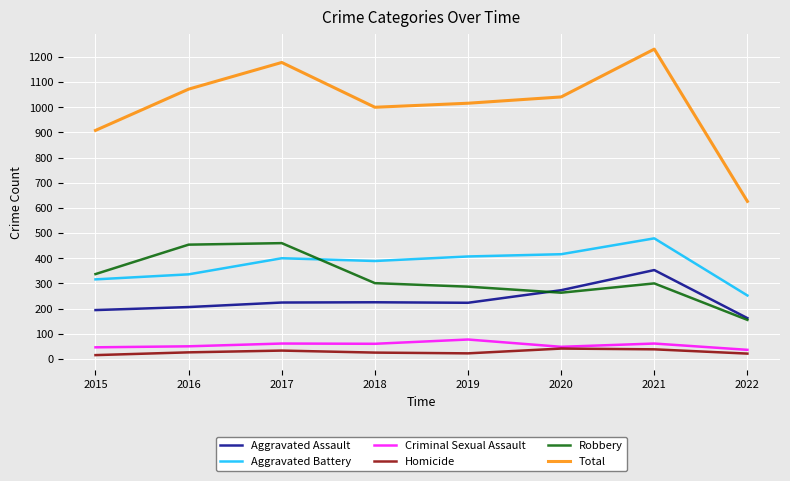

What is the sum of all Robbery values?

2557